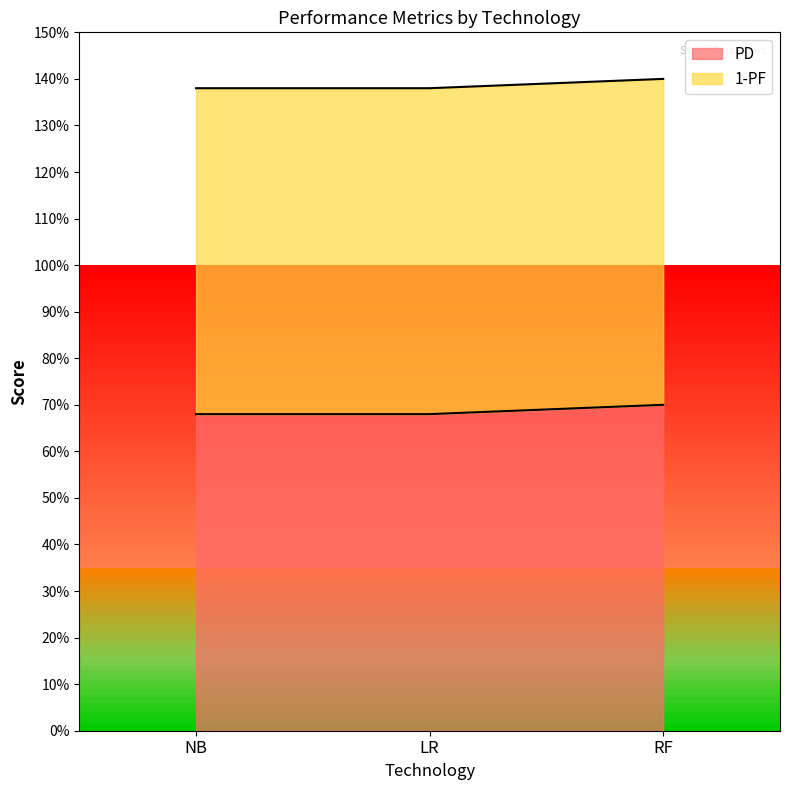

Reading left to right, extract all data points from this chart.

NB=0.7	LR=0.7	RF=0.7